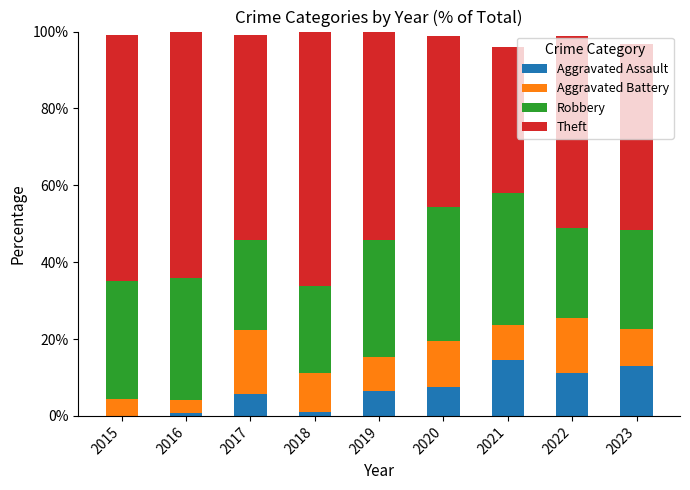

Are the bars grouped side by side (vs. stacked)?

No